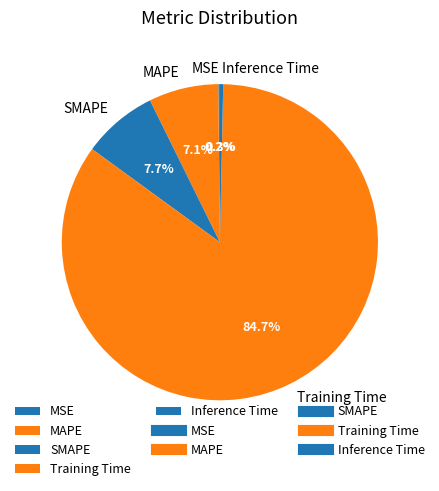

Which category has the biggest portion of the pie?

Training Time